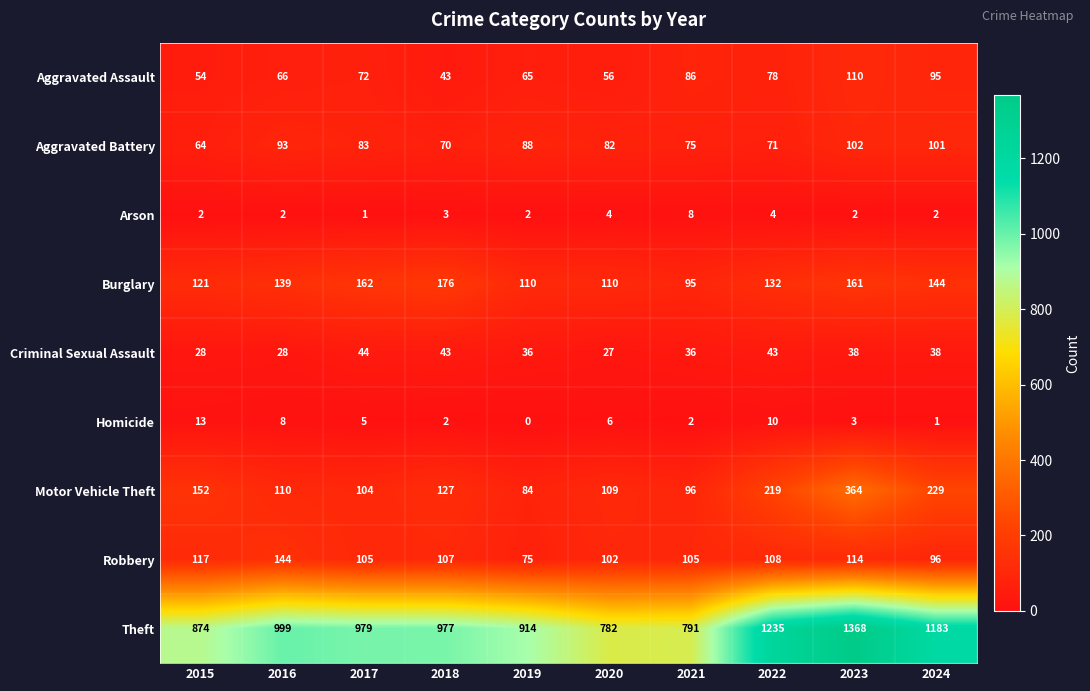

Is it true that Burglary equals 95 at 2021?

True